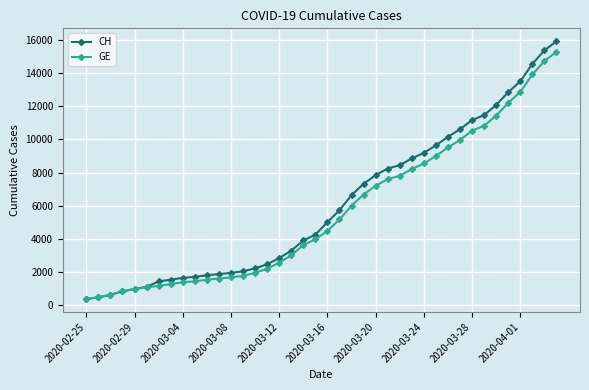

List the series in order of their peak value, lowest first.

GE, CH